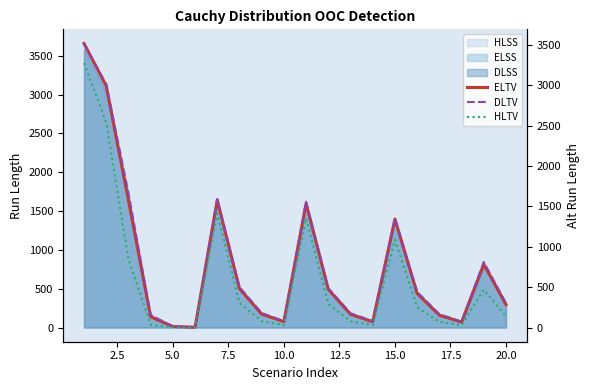

True or false: DLTV has a value of 120 at 13.

False